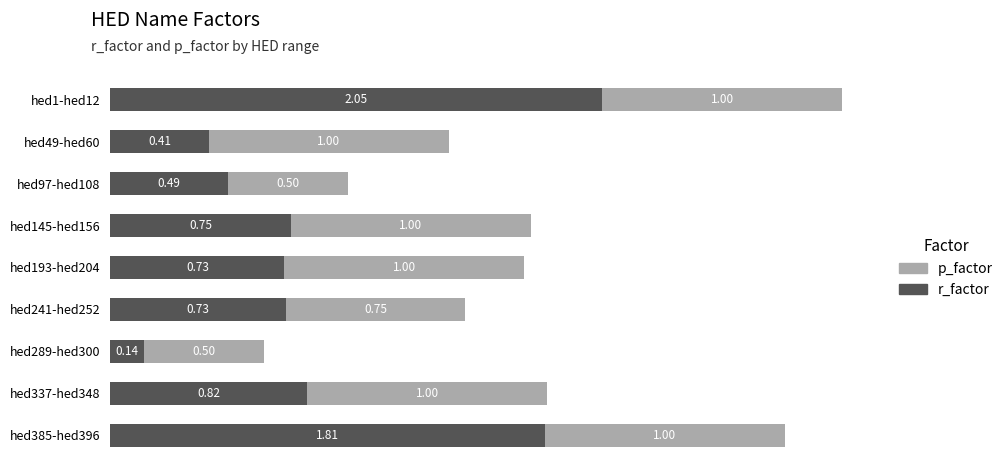

At which category is the sum across all series the highest?

hed1-hed12